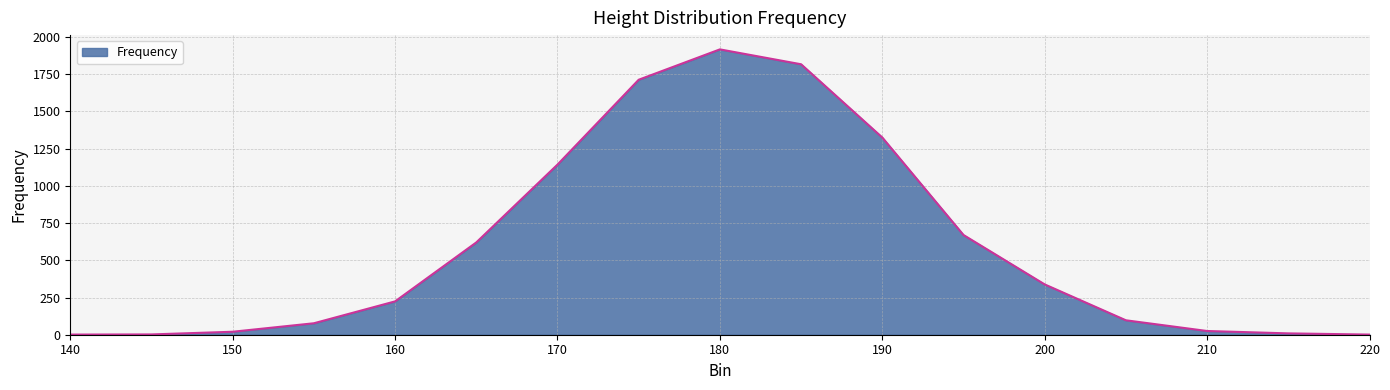

What is the difference between the maximum and minimum values?

1916